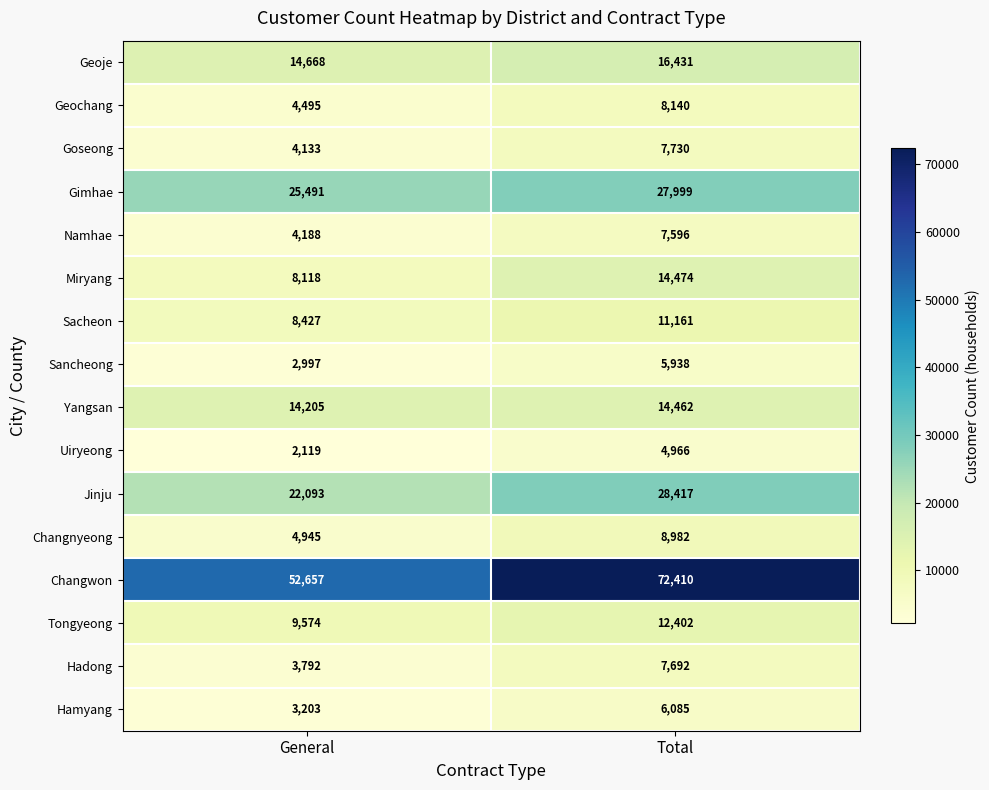

What is the total value across all series at Total?

254885